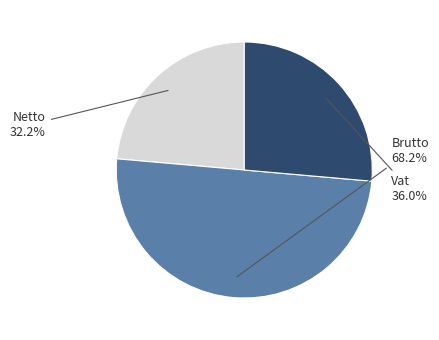

How many slices are in this pie chart?

3